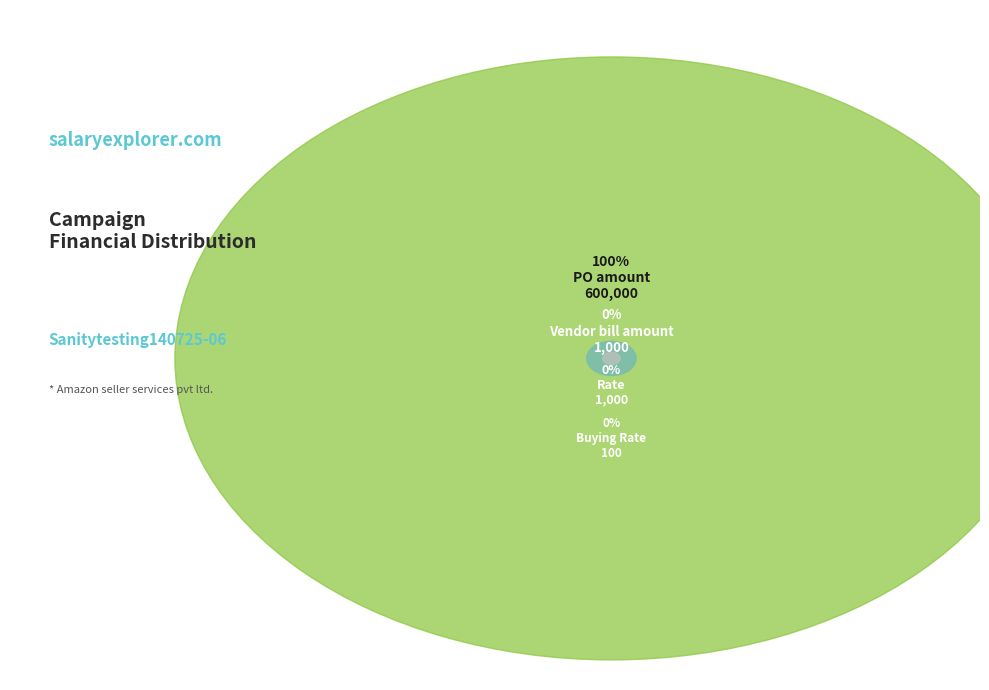

To the nearest percent, what is the difference between the largest and smallest slice percentages?

100%